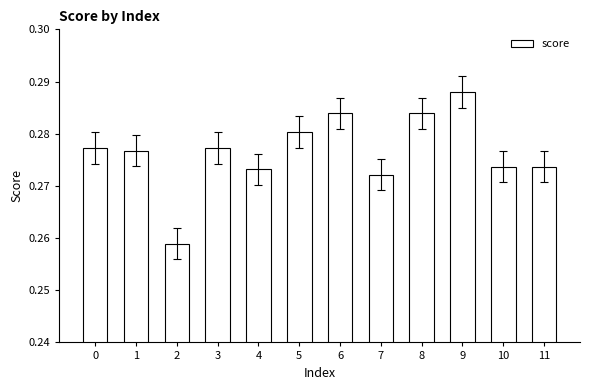

Which label corresponds to the largest value in the chart?

9